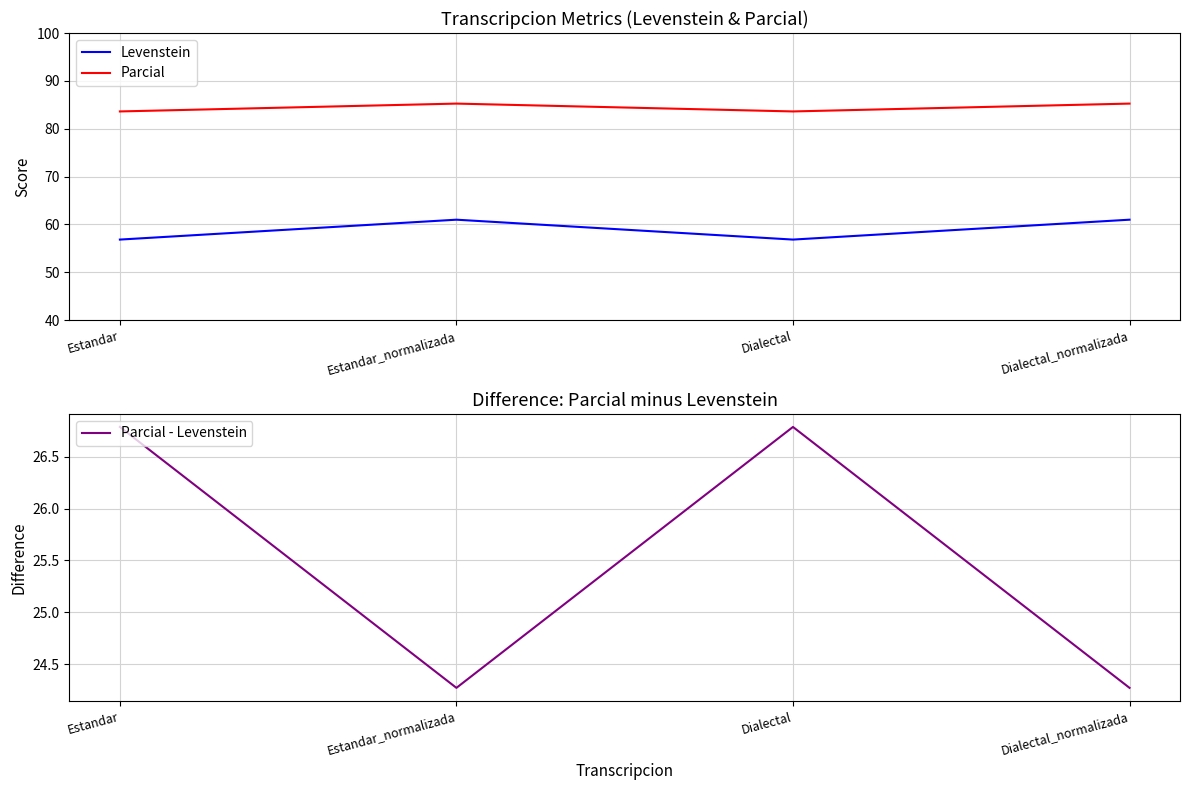

What position from the left is Dialectal?

3